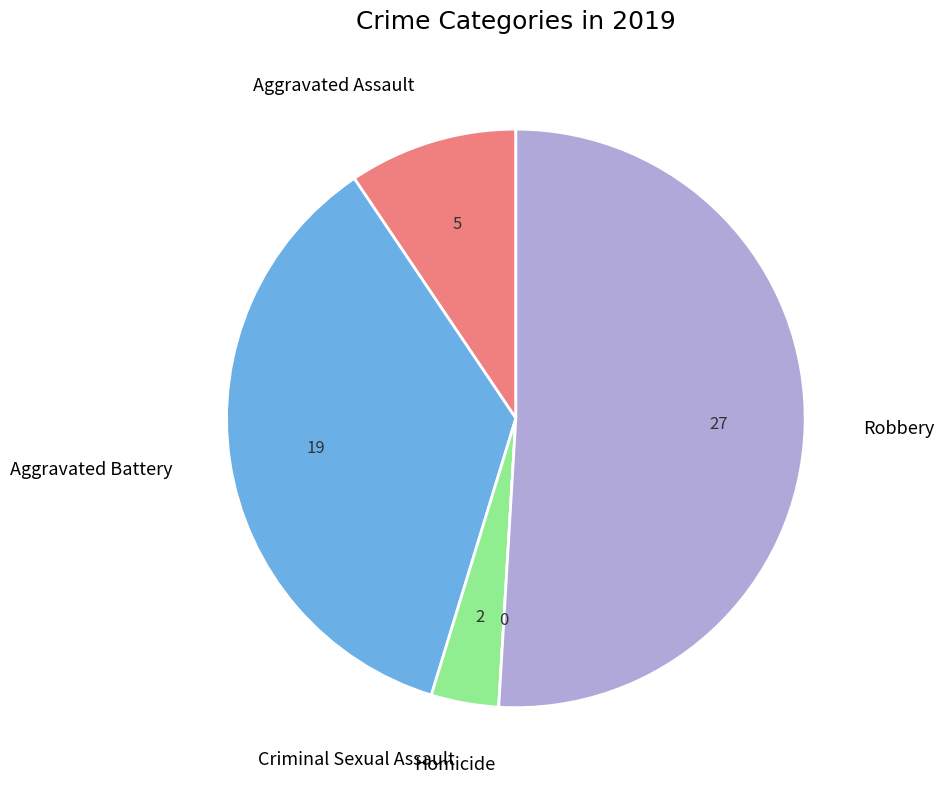

Does any single category account for the majority?

Yes